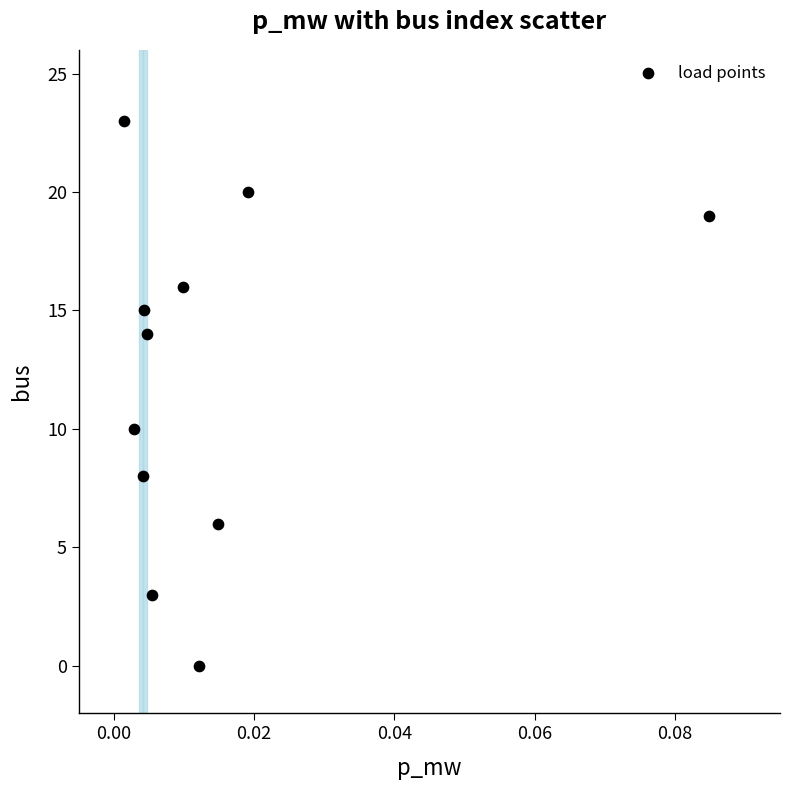

What Y value in the scatter plot is closest to 11?

10